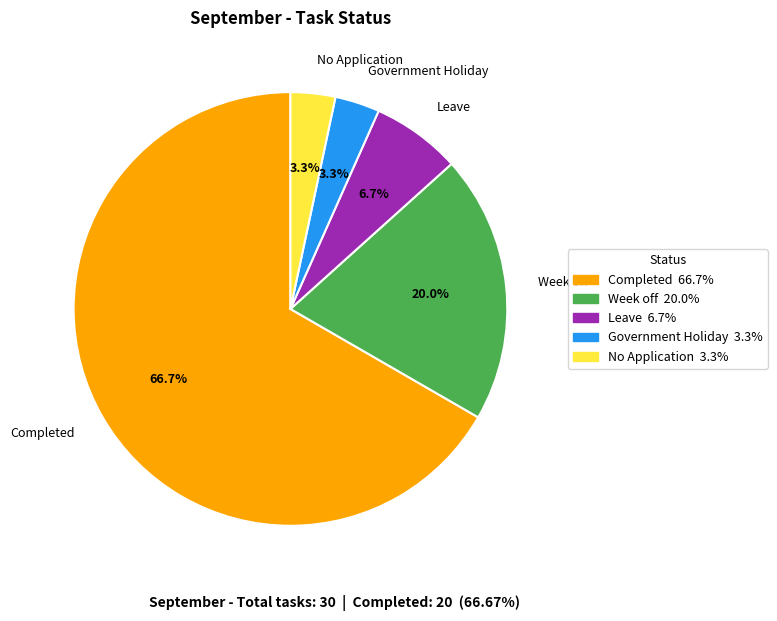

Between Leave and Week off, which is larger?

Week off